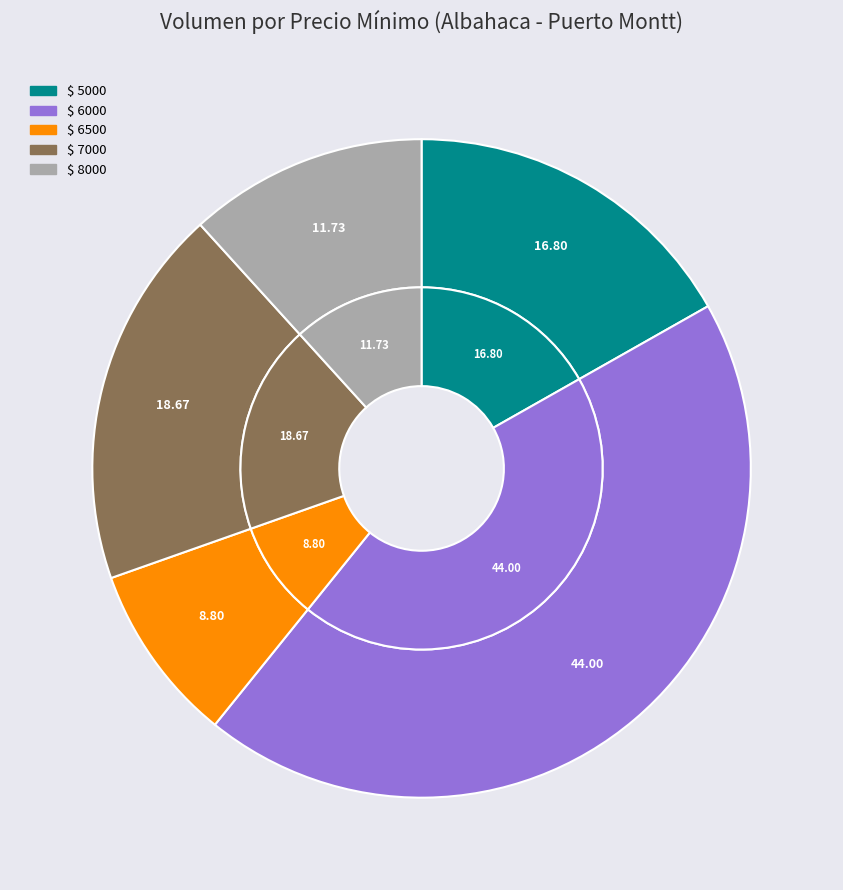

Is there any slice that represents more than half of the pie?

No